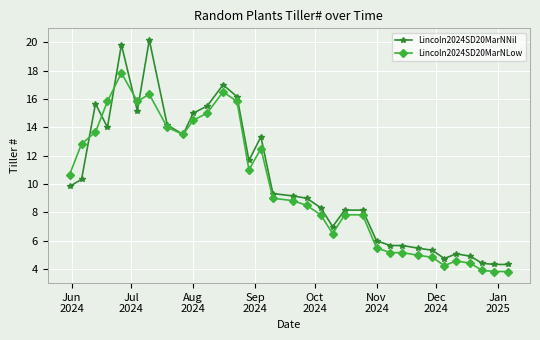

What is the average value of the Lincoln2024SD20MarNLow series?

9.8